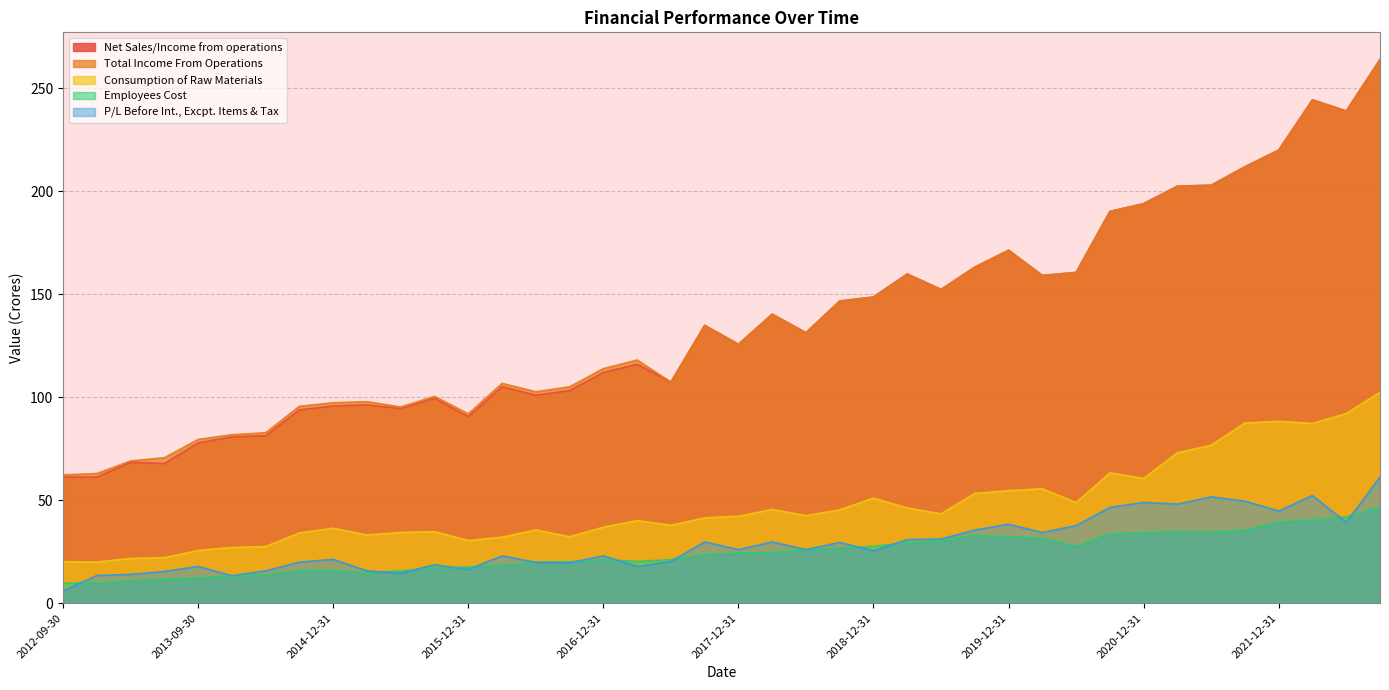

Which series has the largest total across all categories?

Total Income From Operations